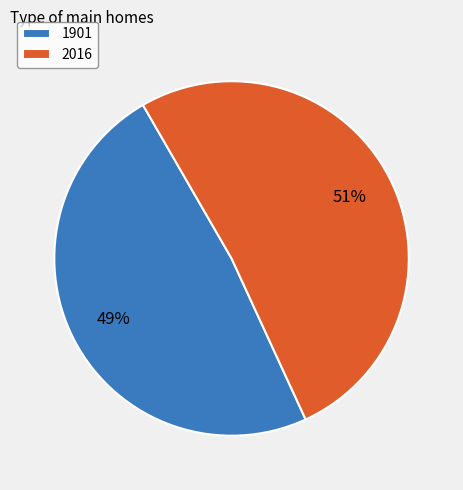

What percentage is the 2016 slice, to the nearest percent?

51%